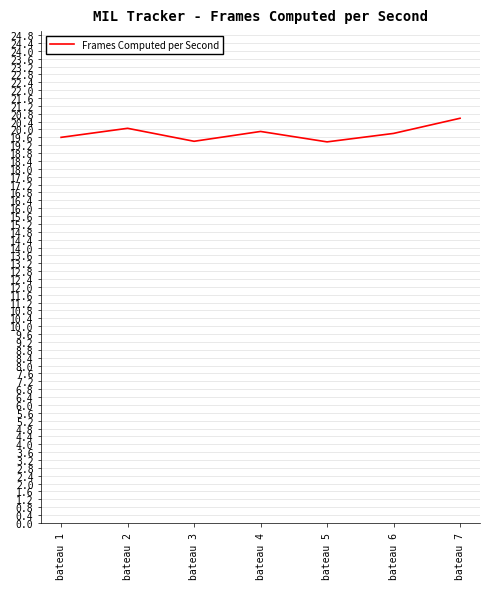

True or false: there are more than 2 points higher than both neighbors.

False